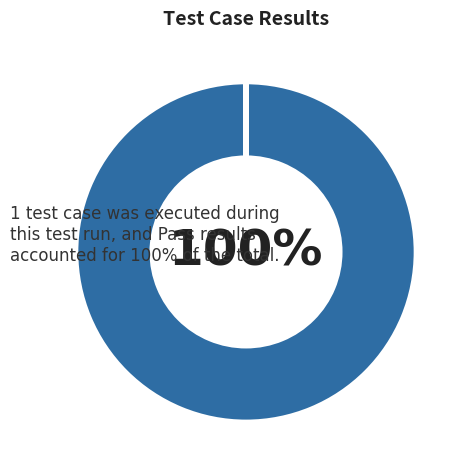

Is there any slice that represents more than half of the pie?

Yes